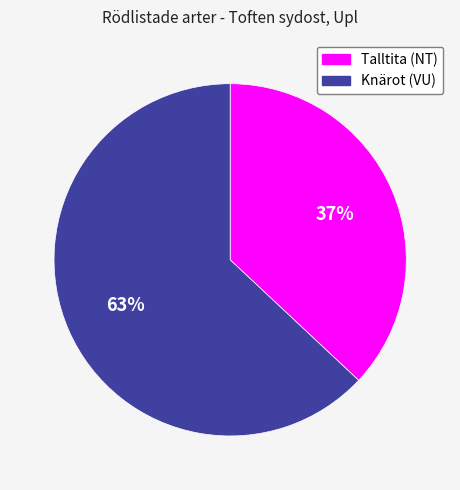

What is the smallest slice in the pie chart?

Talltita (NT)